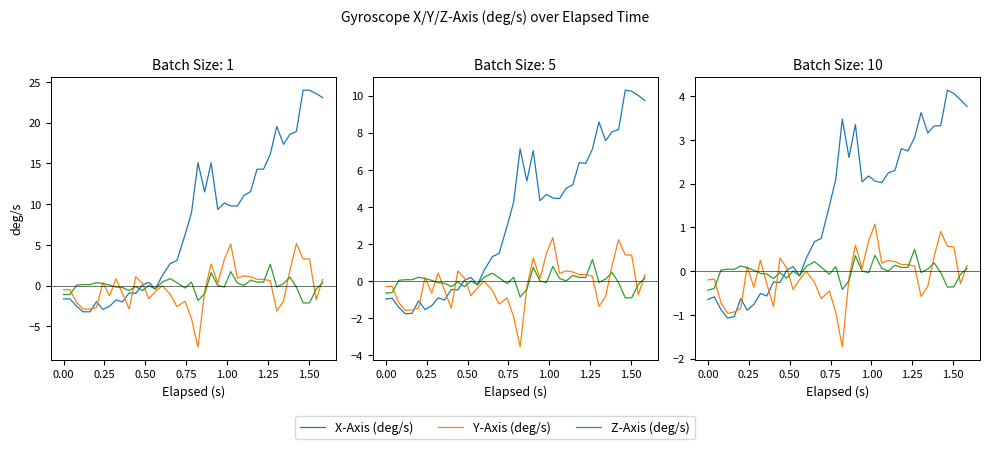

True or false: X-Axis (deg/s) has more than 2 interior local peaks.

True